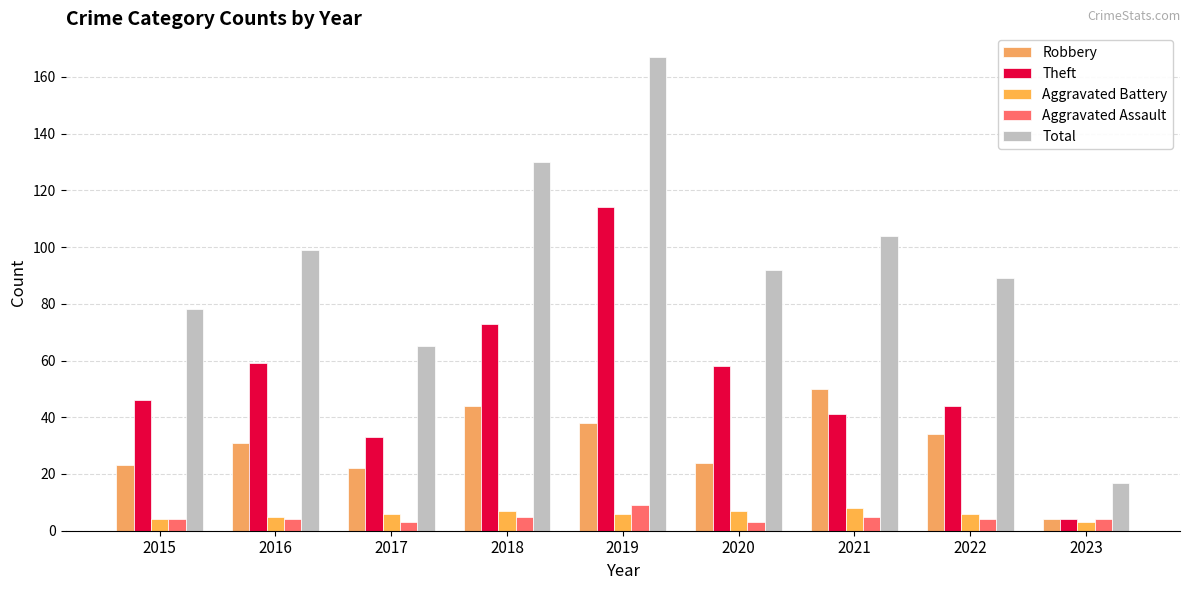

How many categories are shown in the chart?

9